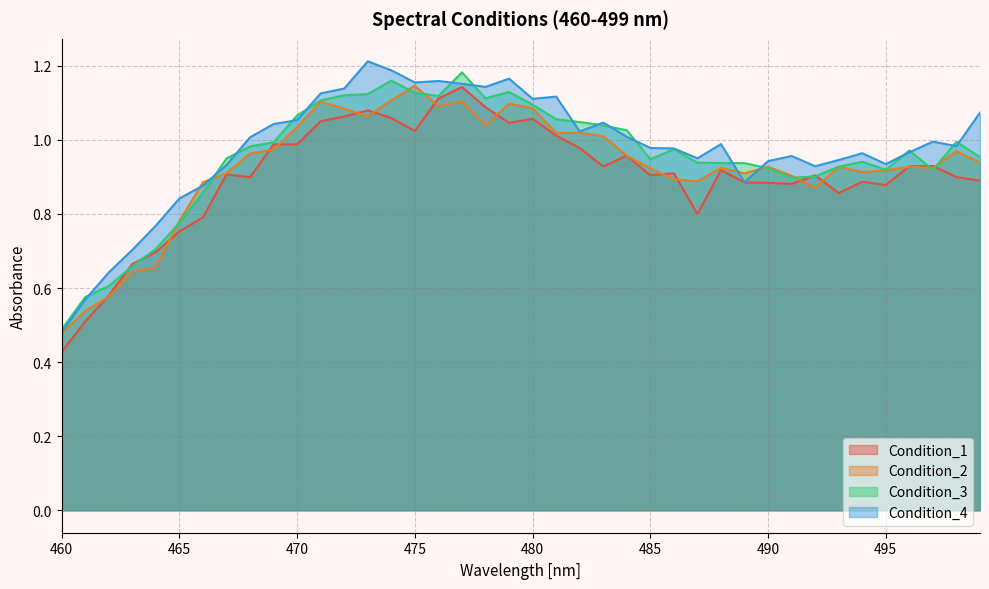

How many categories are shown in the chart?

40